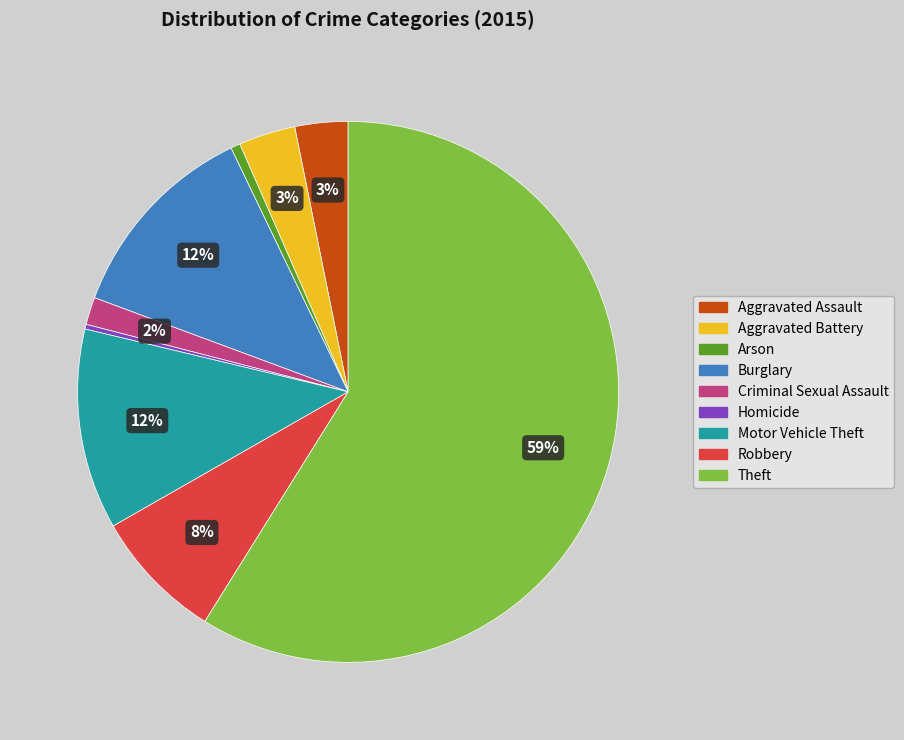

Do Homicide and Arson together represent more than half of the pie?

No